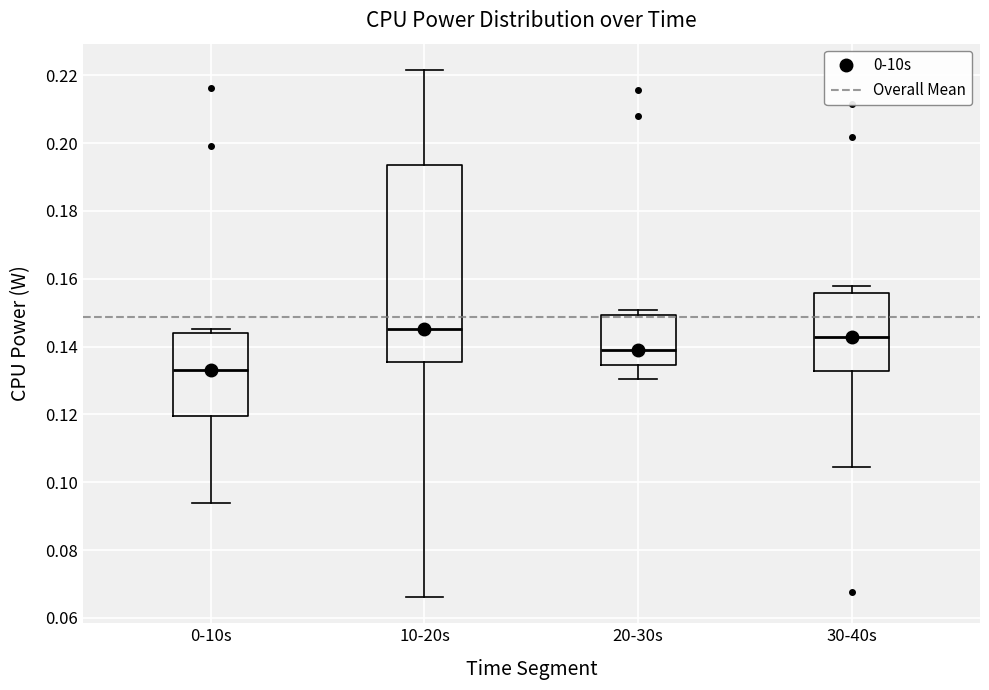

Reading left to right, transcribe this box plot: for each box, give where its median line is, the range the box spans, and where its two whiskers end, as read against the y-axis. The values are not printed on the chart, so give them approximately, as read against the axis.

0-10s: median 0.132, box 0.120 to 0.144, whiskers 0.094 to 0.146
10-20s: median 0.146, box 0.136 to 0.194, whiskers 0.066 to 0.222
20-30s: median 0.138, box 0.134 to 0.150, whiskers 0.130 to 0.150 (just above the box's upper edge)
30-40s: median 0.142, box 0.132 to 0.156, whiskers 0.104 to 0.158